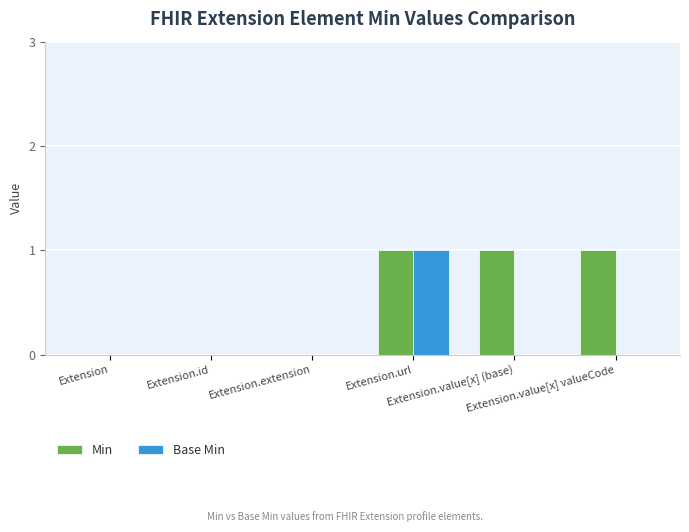

Which series has the largest total across all categories?

Min